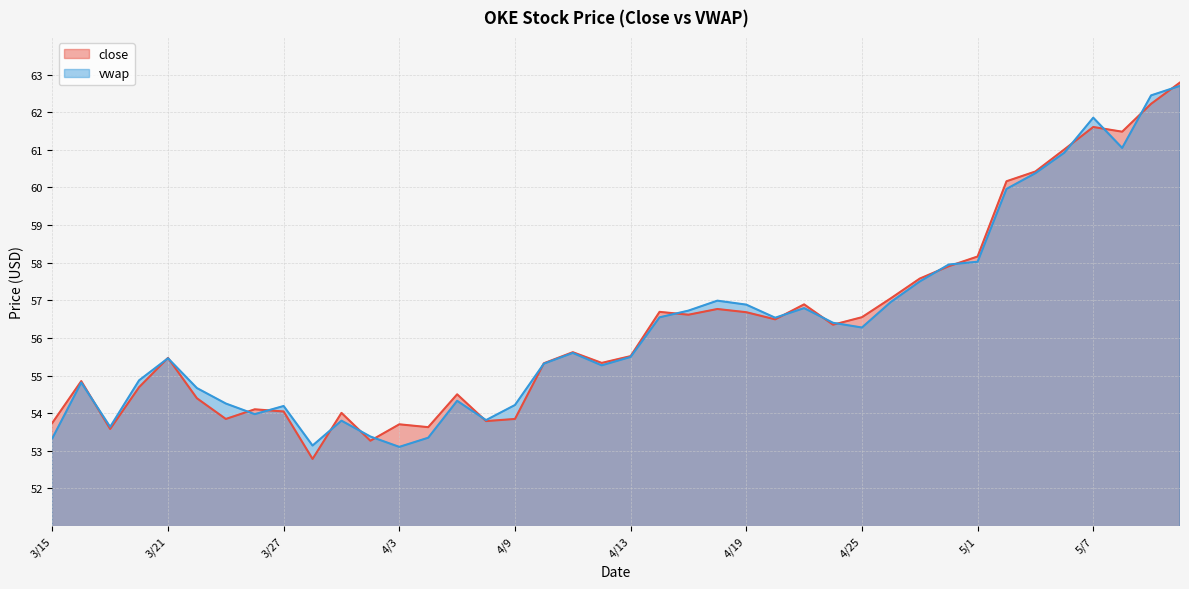

Where do vwap and close first cross each other?

3/16 and 3/19